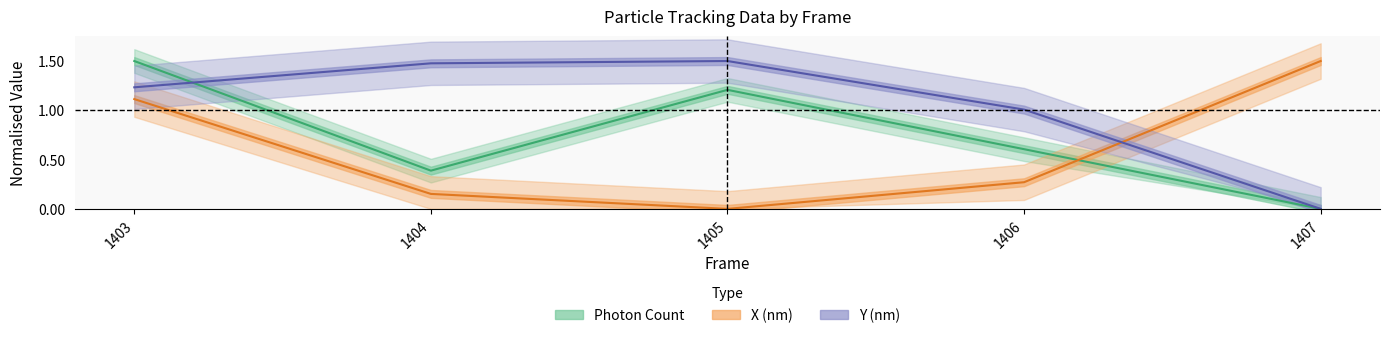

After their last crossing, which series has the higher values: Y (nm) or Photon Count?

Y (nm)